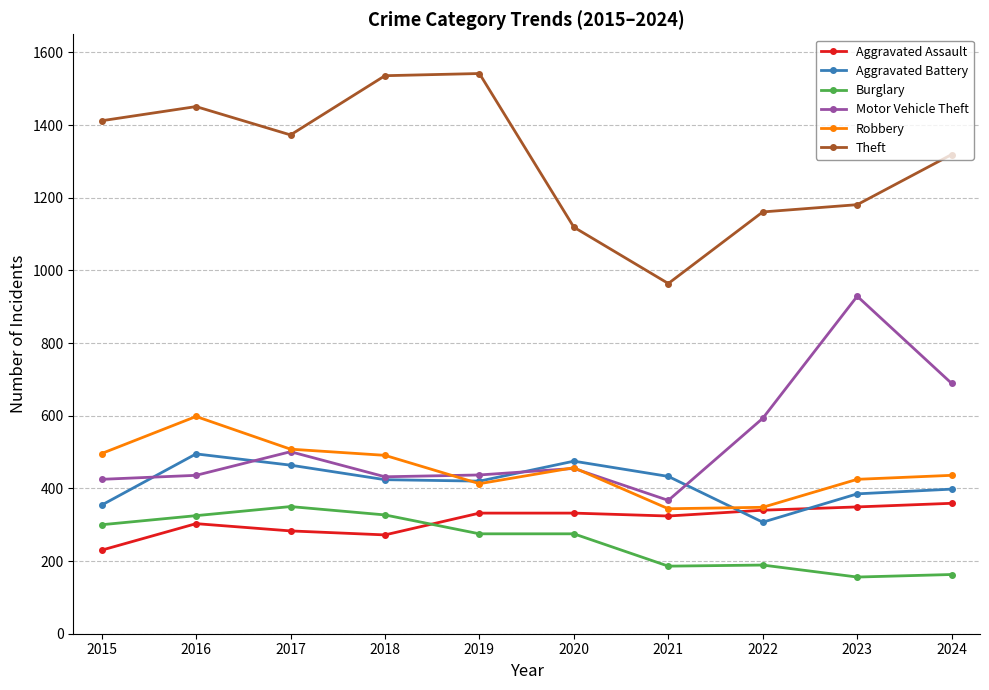

What is the value of the Burglary point at the 1st from the left?

300